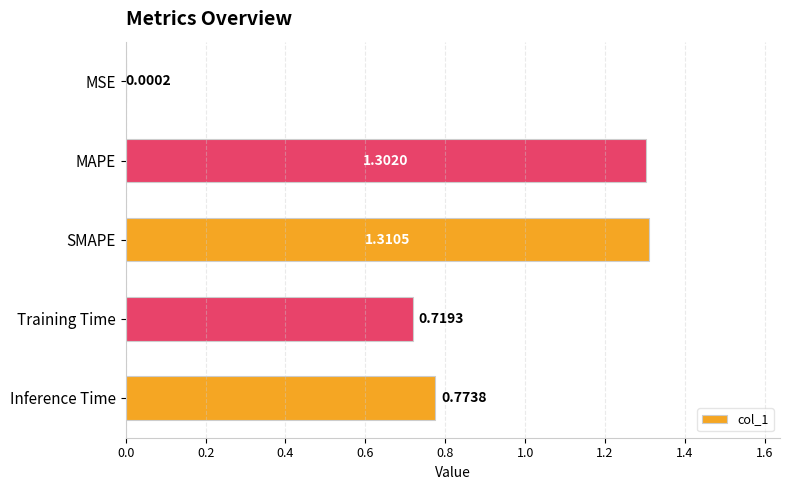

Where is the data nearest to the value 0?

MSE